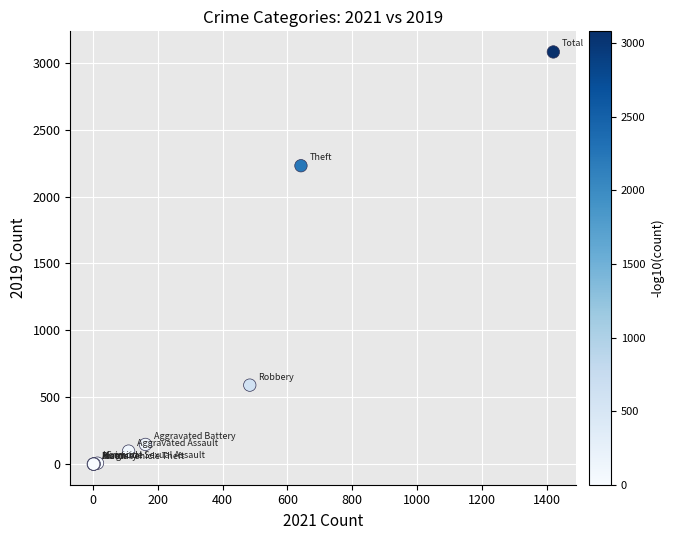

What Y value in the scatter plot is closest to 1540?

2230